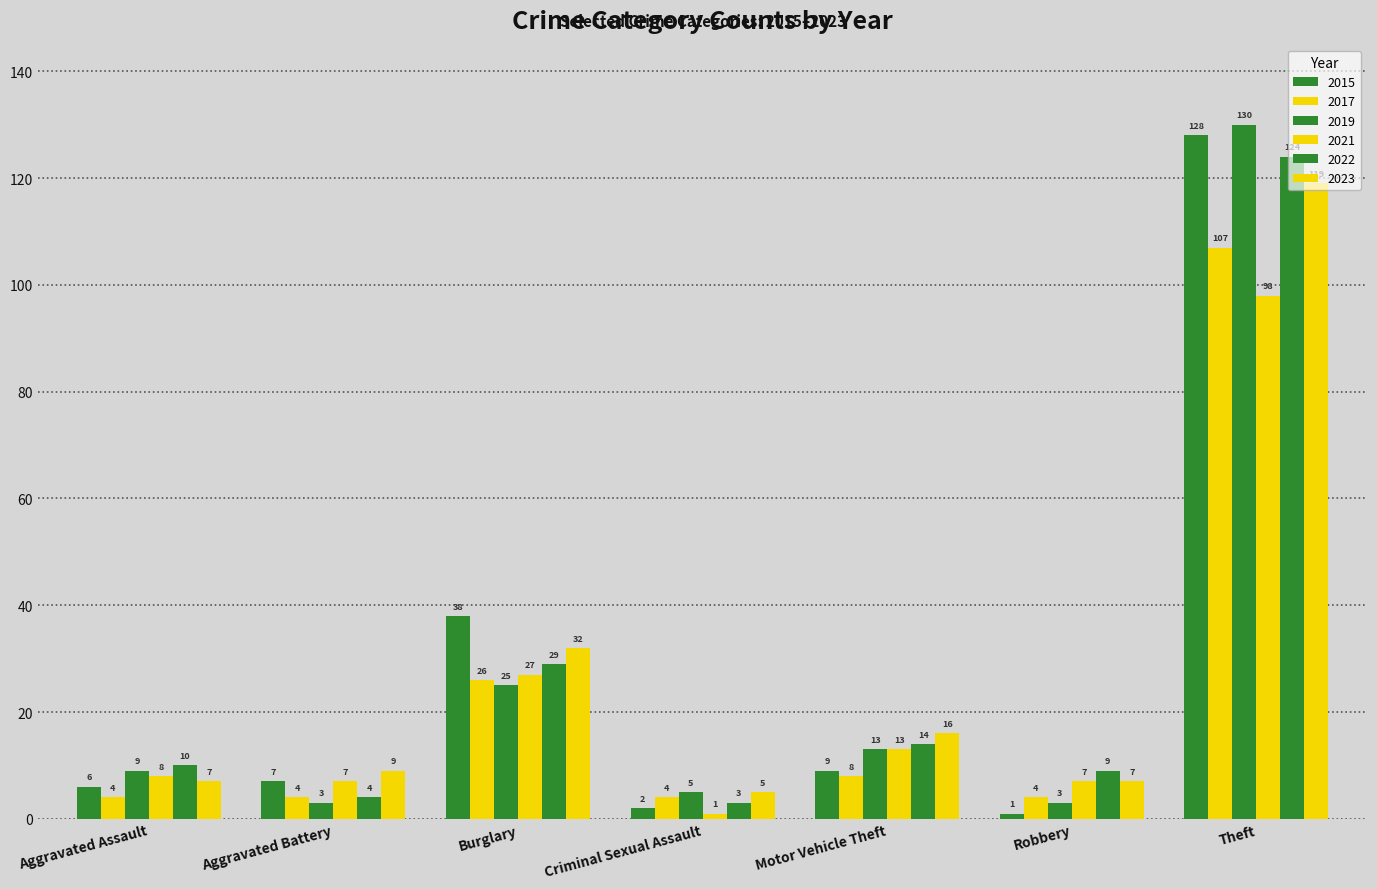

What is the maximum value for 2019?

130